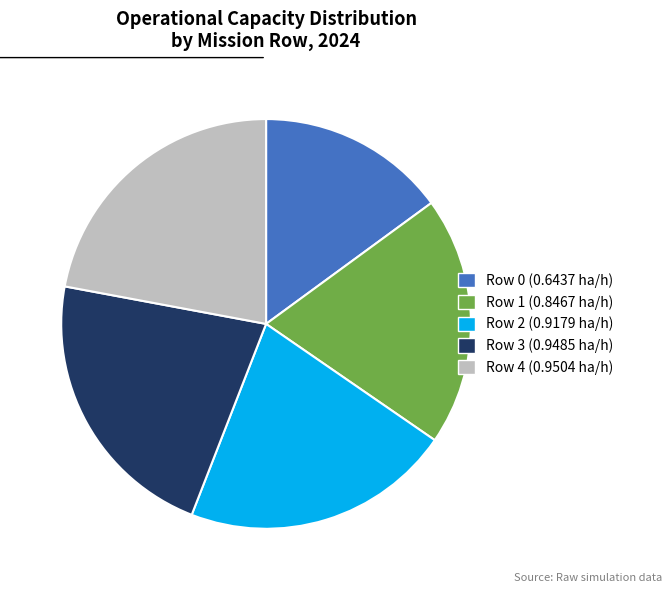

Do Row 2 (0.9179 ha/h) and Row 4 (0.9504 ha/h) together represent more than half of the pie?

No